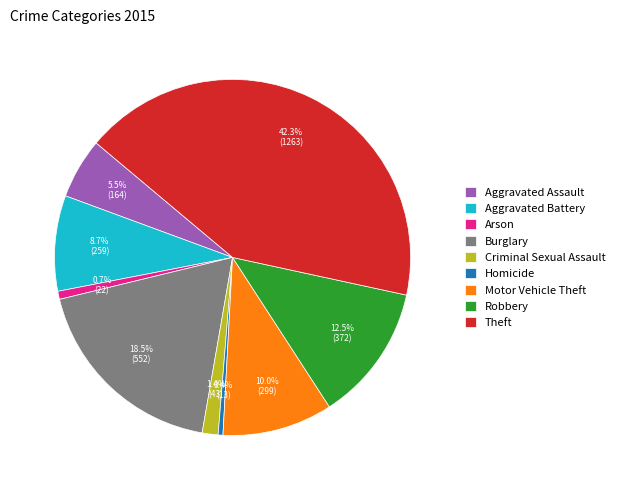

Count the number of slices in the pie.

9